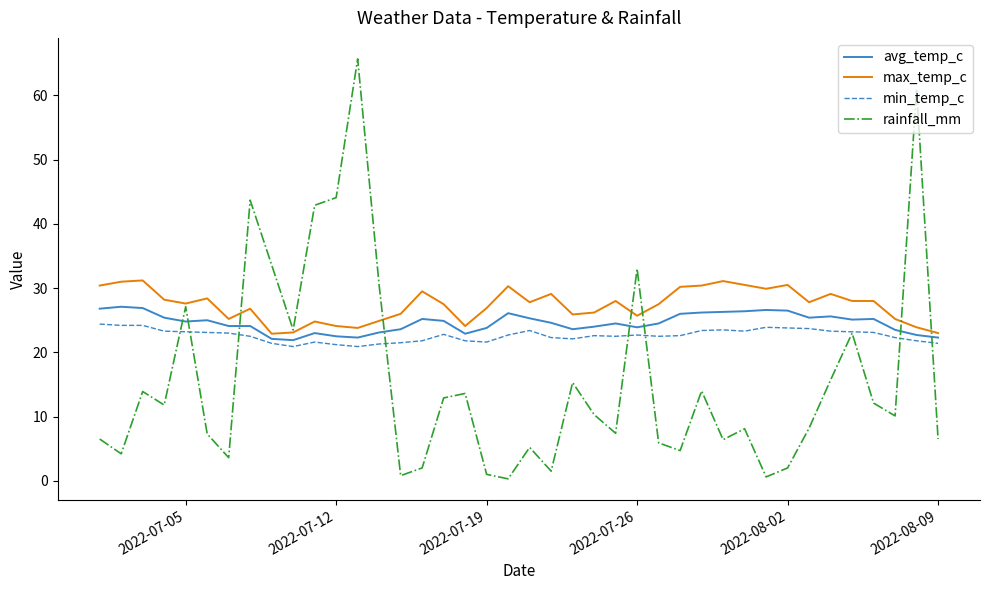

True or false: avg_temp_c and max_temp_c cross at least once.

False